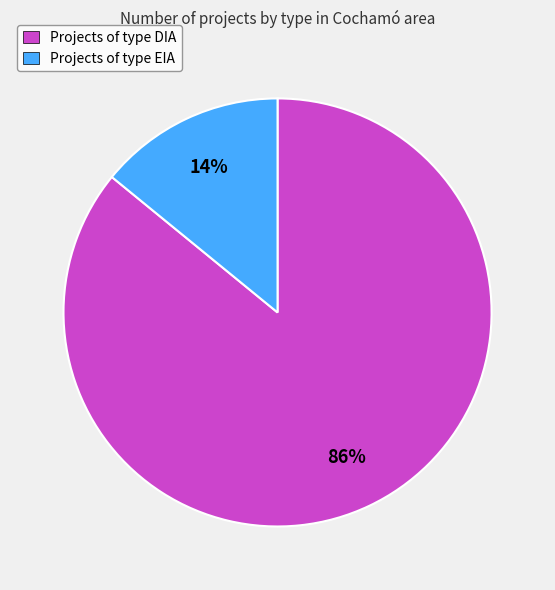

Rank the categories by value from lowest to highest.

Projects of type EIA, Projects of type DIA